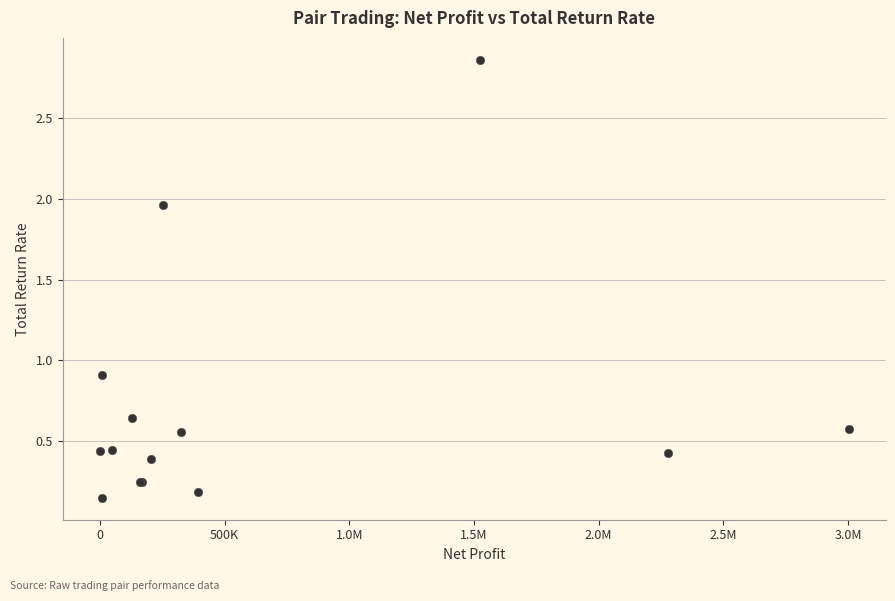

What Y value in the scatter plot is closest to 1?

0.9